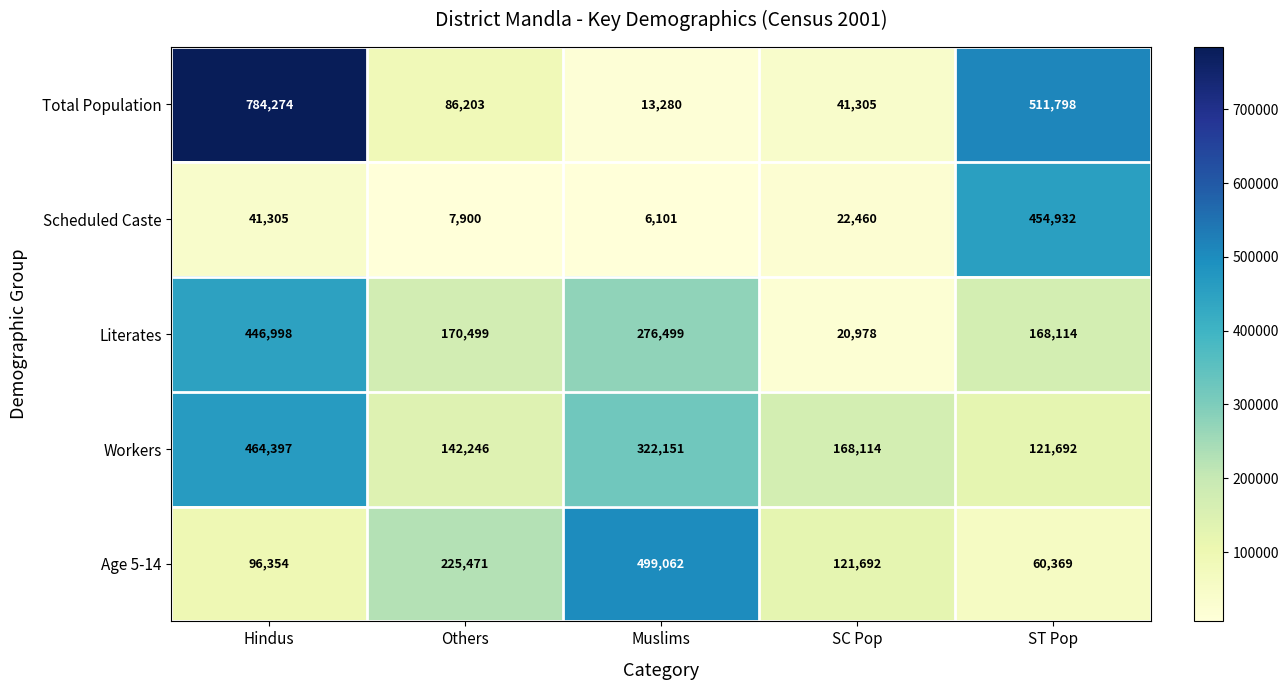

What is the maximum value shown in the chart?

784274